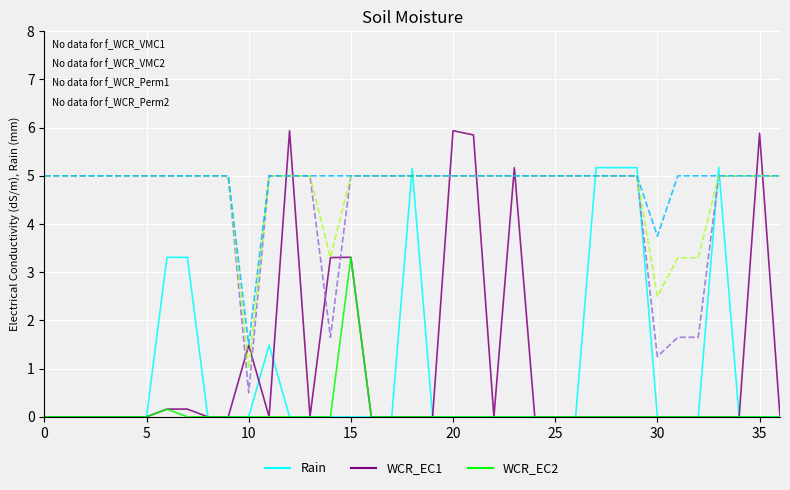

Reading left to right, list all the values displayed in this chart.

Rain: 0.0	0.0	0.0	0.0	0.0	0.0	3.3	3.3	0.0	0.0	0.0	1.5	0.0	0.0	0.0	0.0	0.0	0.0	5.2	0.0	0.0	0.0	0.0	0.0	0.0	0.0	0.0	5.2	5.2	5.2	0.0	0.0	0.0	5.2	0.0	0.0	0.0
WCR_EC1: 0.0	0.0	0.0	0.0	0.0	0.0	0.2	0.2	0.0	0.0	1.5	0.0	5.9	0.0	3.3	3.3	0.0	0.0	0.0	0.0	5.9	5.8	0.0	5.2	0.0	0.0	0.0	0.0	0.0	0.0	0.0	0.0	0.0	0.0	0.0	5.9	0.0
WCR_EC2: 0.0	0.0	0.0	0.0	0.0	0.0	0.2	0.0	0.0	0.0	0.0	0.0	0.0	0.0	0.0	3.3	0.0	0.0	0.0	0.0	0.0	0.0	0.0	0.0	0.0	0.0	0.0	0.0	0.0	0.0	0.0	0.0	0.0	0.0	0.0	0.0	0.0
col_10: 5.0	5.0	5.0	5.0	5.0	5.0	5.0	5.0	5.0	5.0	0.5	5.0	5.0	5.0	1.6	5.0	5.0	5.0	5.0	5.0	5.0	5.0	5.0	5.0	5.0	5.0	5.0	5.0	5.0	5.0	1.2	1.6	1.6	5.0	5.0	5.0	5.0
col_11: 5.0	5.0	5.0	5.0	5.0	5.0	5.0	5.0	5.0	5.0	1.0	5.0	5.0	5.0	3.3	5.0	5.0	5.0	5.0	5.0	5.0	5.0	5.0	5.0	5.0	5.0	5.0	5.0	5.0	5.0	2.5	3.3	3.3	5.0	5.0	5.0	5.0
col_12: 5.0	5.0	5.0	5.0	5.0	5.0	5.0	5.0	5.0	5.0	1.5	5.0	5.0	5.0	5.0	5.0	5.0	5.0	5.0	5.0	5.0	5.0	5.0	5.0	5.0	5.0	5.0	5.0	5.0	5.0	3.8	5.0	5.0	5.0	5.0	5.0	5.0